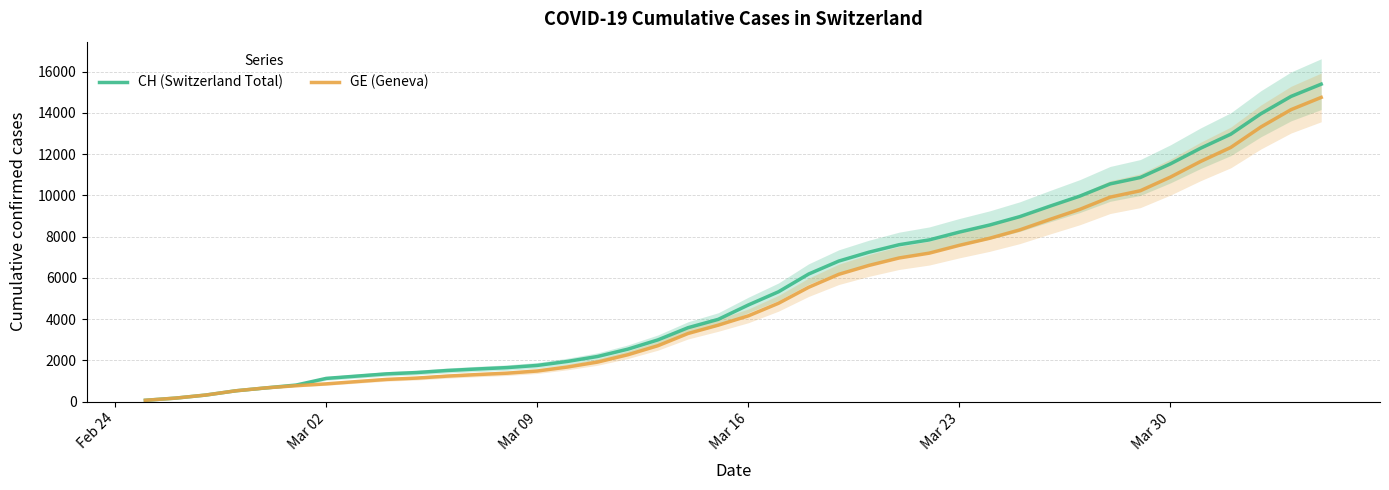

What is the difference between the maximum and minimum values in the GE (Geneva) series?

14676